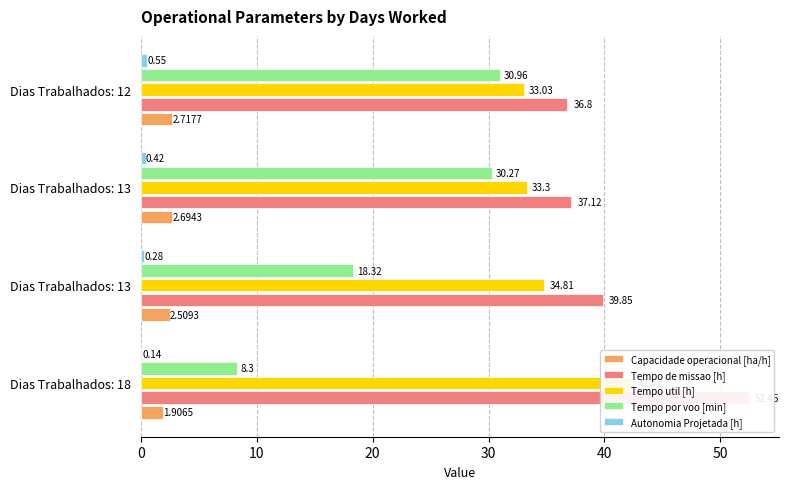

What is the minimum value for Capacidade operacional [ha/h]?

1.9